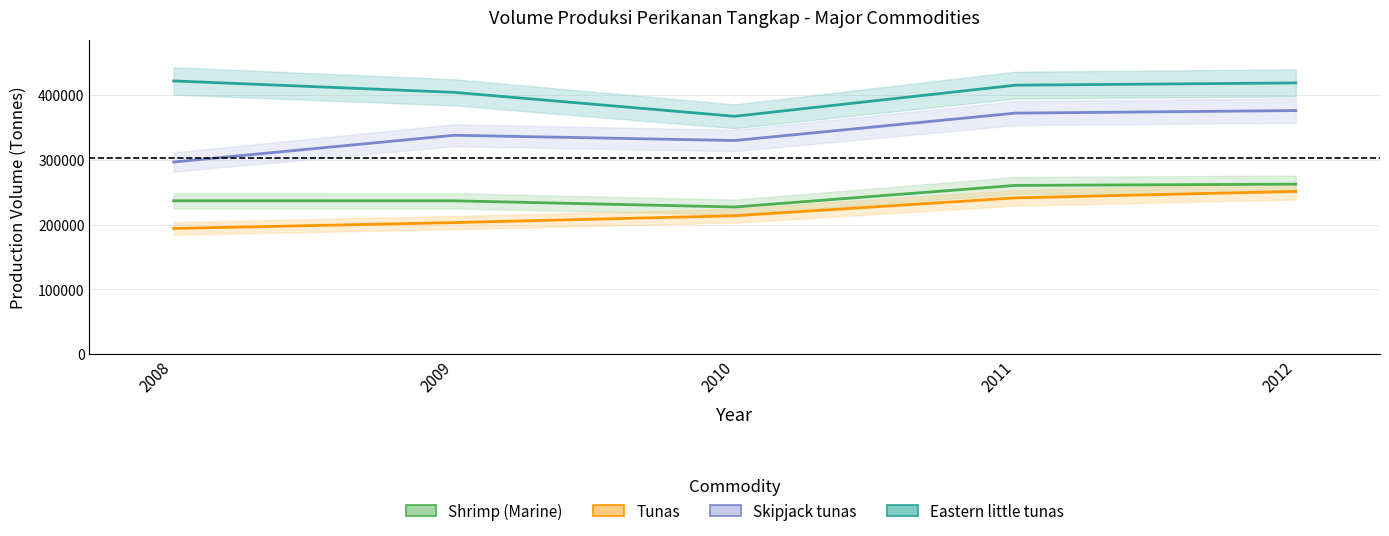

The Tunas series shows 203269 at 2009. True or false?

True